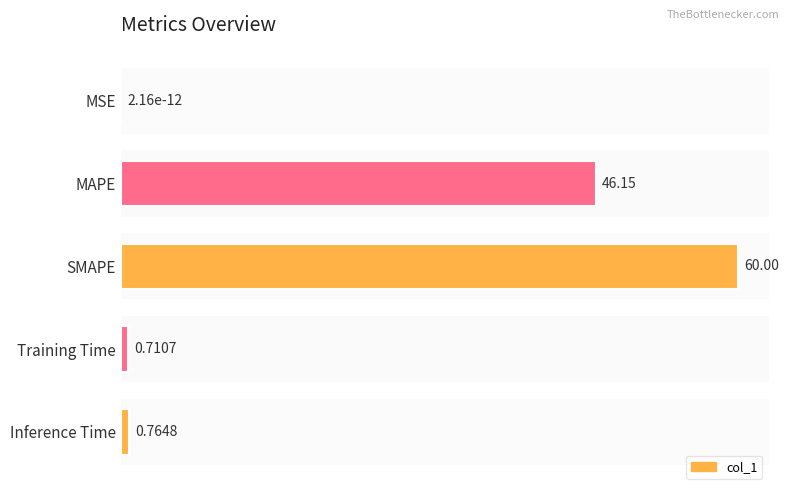

What is the average value?

21.5